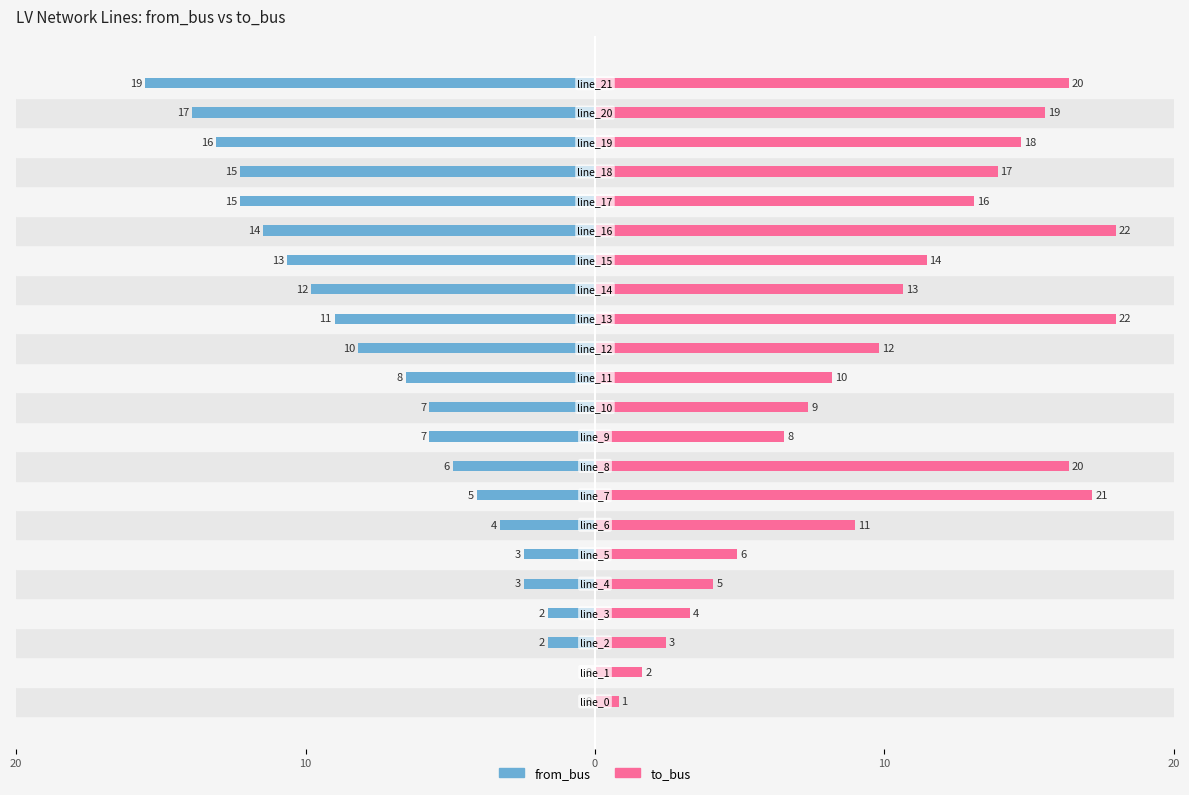

Which series has the widest spread of values?

to_bus